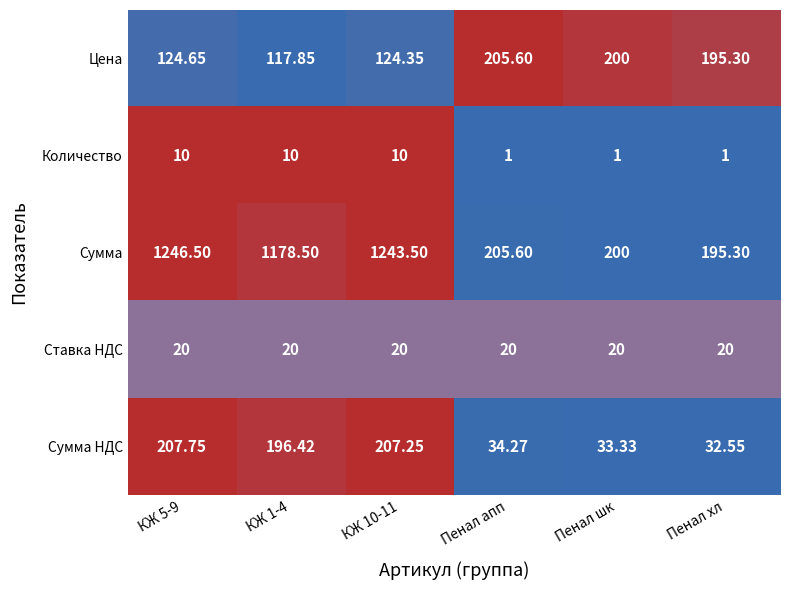

Where does the Цена series first go above 195?

Пенал апп